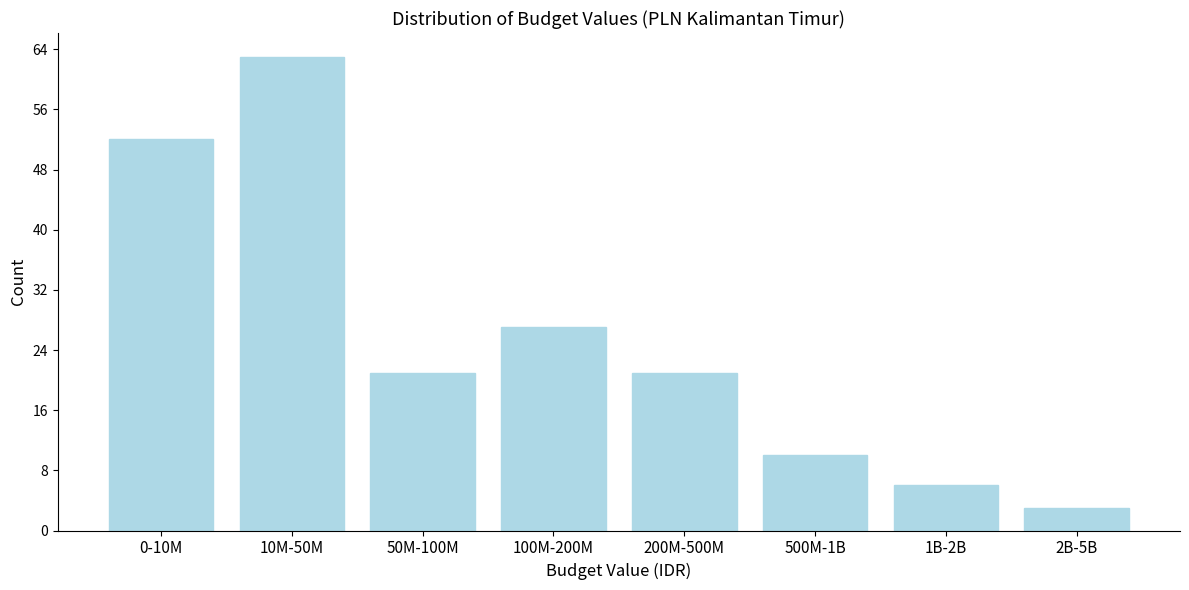

Reading left to right, list all the values displayed in this chart.

0-10M=52	10M-50M=63	50M-100M=21	100M-200M=27	200M-500M=21	500M-1B=10	1B-2B=6	2B-5B=3